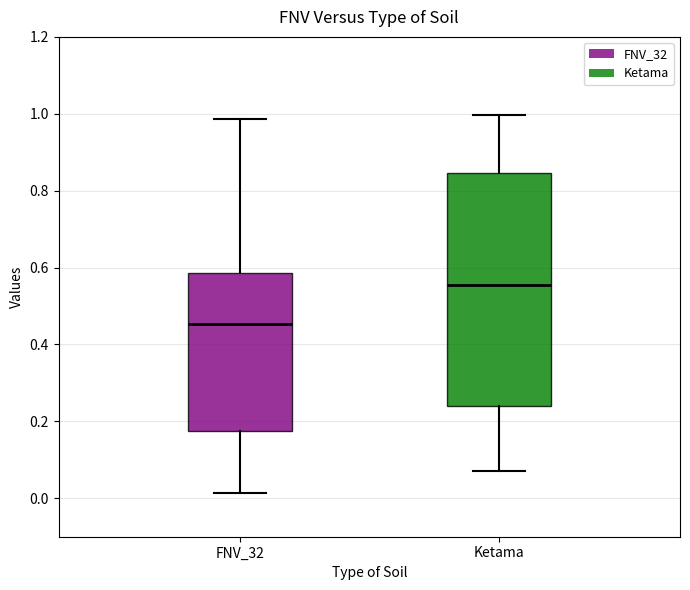

Where is the upper edge of the box for FNV_32 on the y-axis? The values are not printed on the chart, so give them approximately, as read against the axis.

0.58